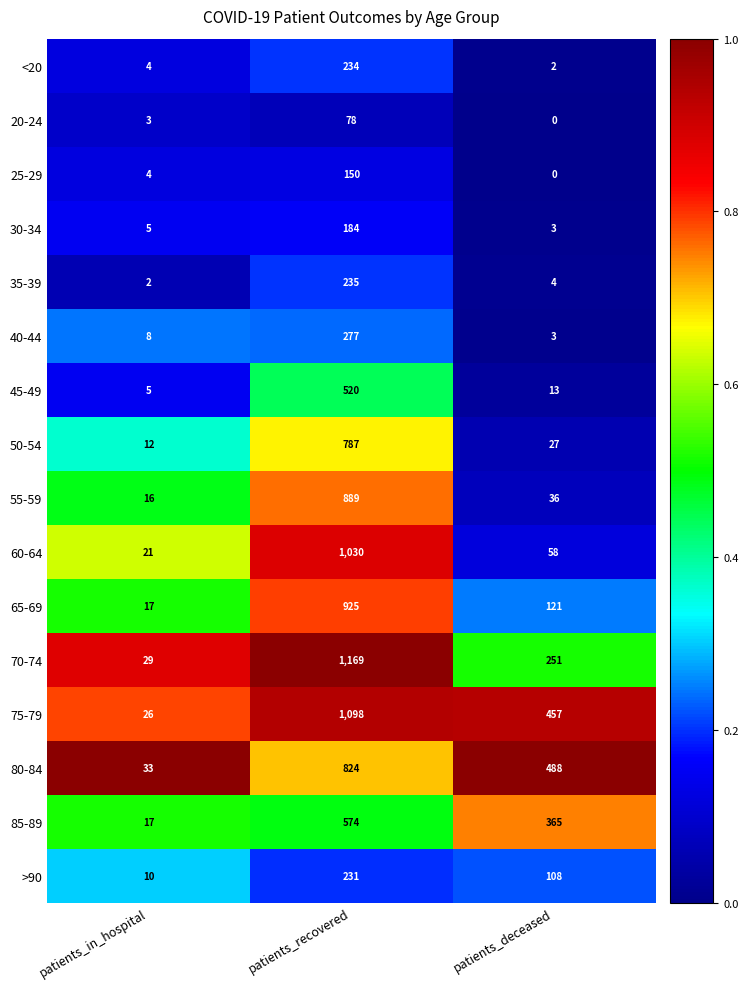

What is the difference between the maximum and minimum values in the 60-64 series?

1009